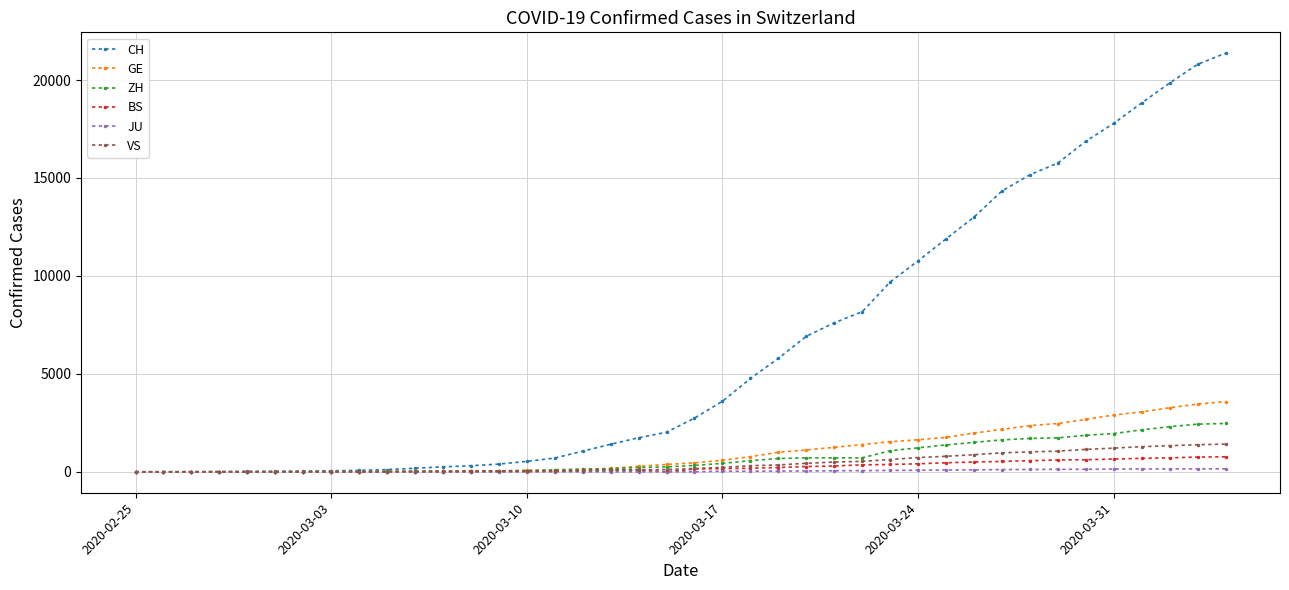

Which series has the largest total across all categories?

CH